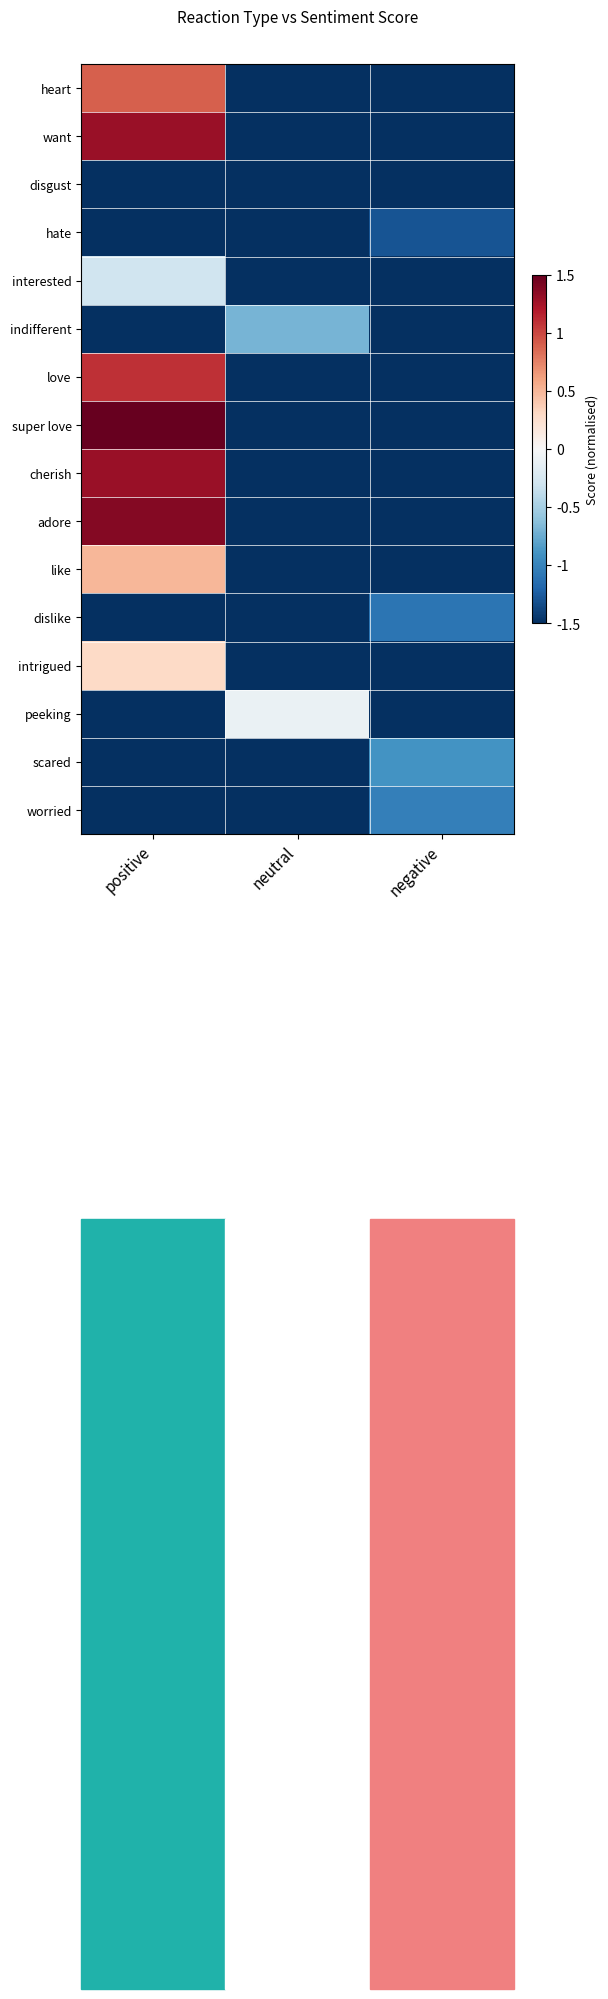

Rank the series at neutral from highest to lowest value.

peeking, indifferent, heart, want, disgust, hate, interested, love, super love, cherish, adore, like, dislike, intrigued, scared, worried